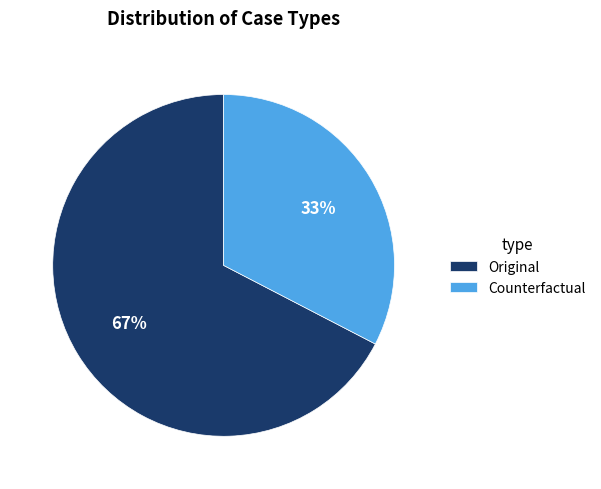

Which category has the smallest portion of the pie?

Counterfactual